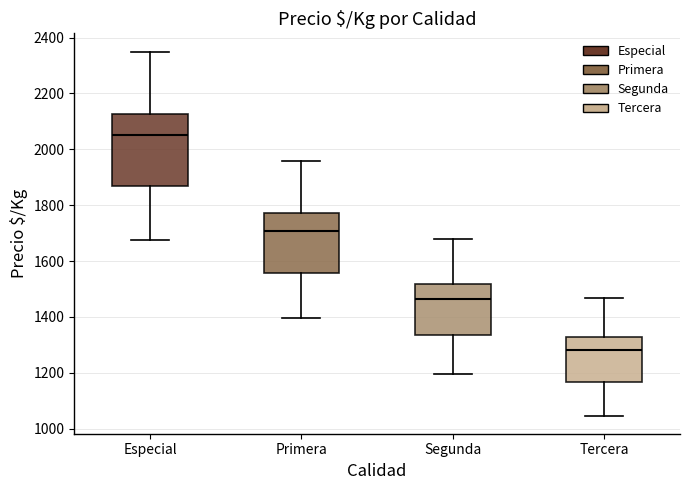

Reading left to right, transcribe this box plot: for each box, give where its median line is, the range the box spans, and where its two whiskers end, as read against the y-axis. The values are not printed on the chart, so give them approximately, as read against the axis.

Especial: median 2060, box 1860 to 2120, whiskers 1680 to 2360
Primera: median 1700, box 1560 to 1780, whiskers 1400 to 1960
Segunda: median 1460, box 1340 to 1520, whiskers 1200 to 1680
Tercera: median 1280, box 1160 to 1320, whiskers 1040 to 1460